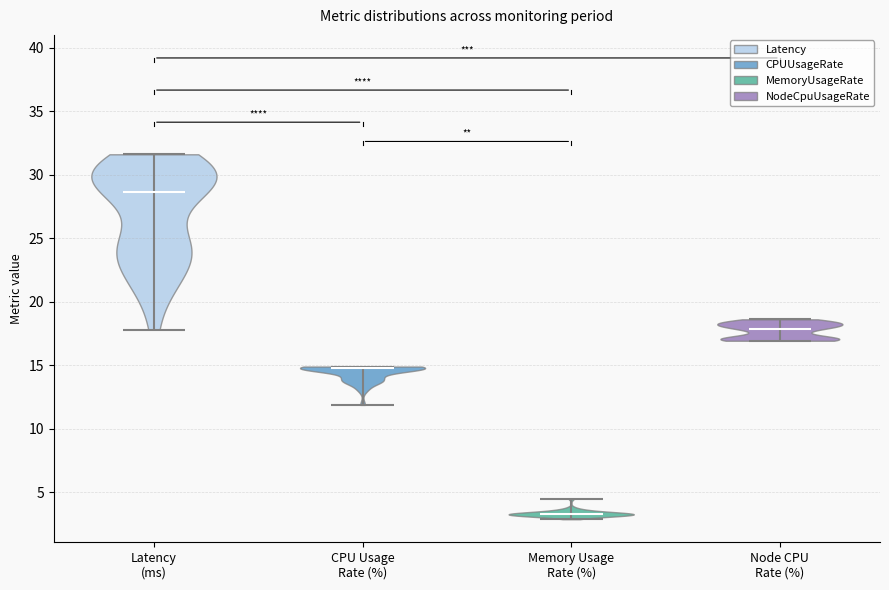

Which violin has the lowest median line?

Memory Usage Rate (%)